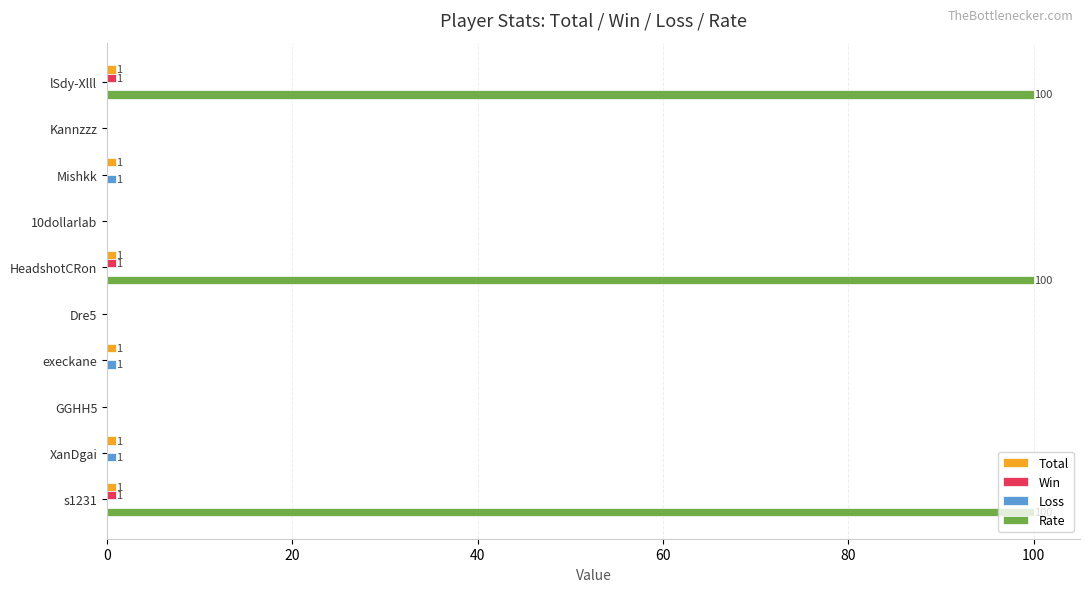

Between lSdy-Xlll and 10dollarlab, which series saw the biggest shift?

Rate